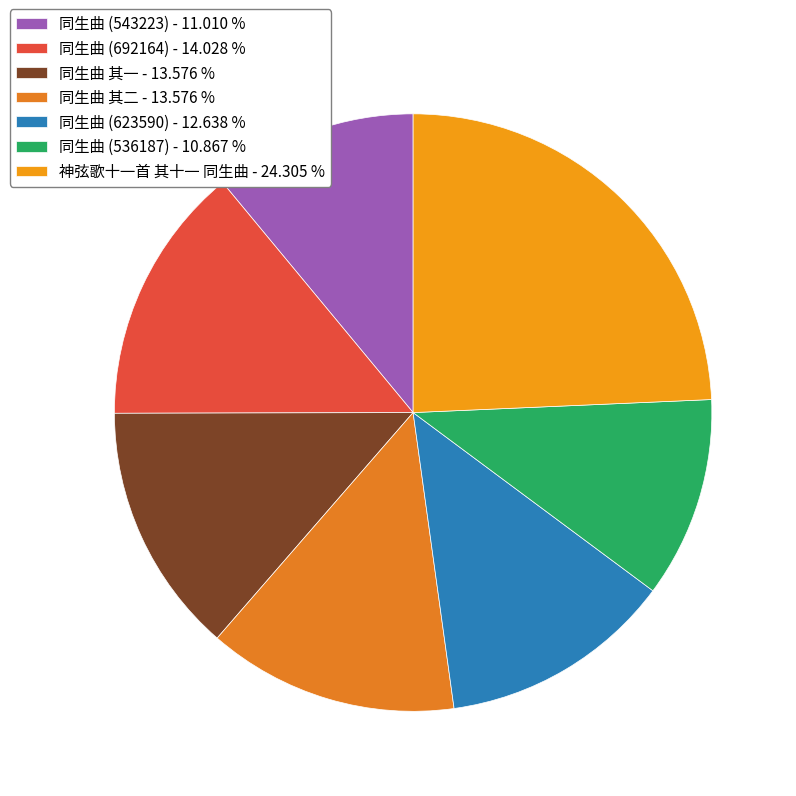

Is there any slice that represents more than half of the pie?

No